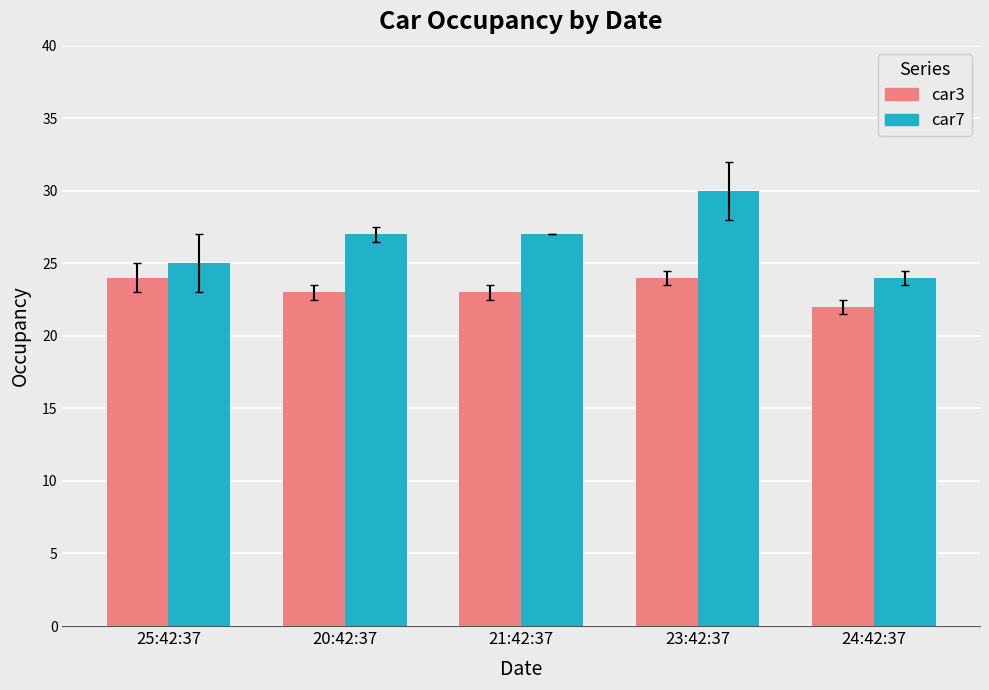

Which series has the largest total across all categories?

car7